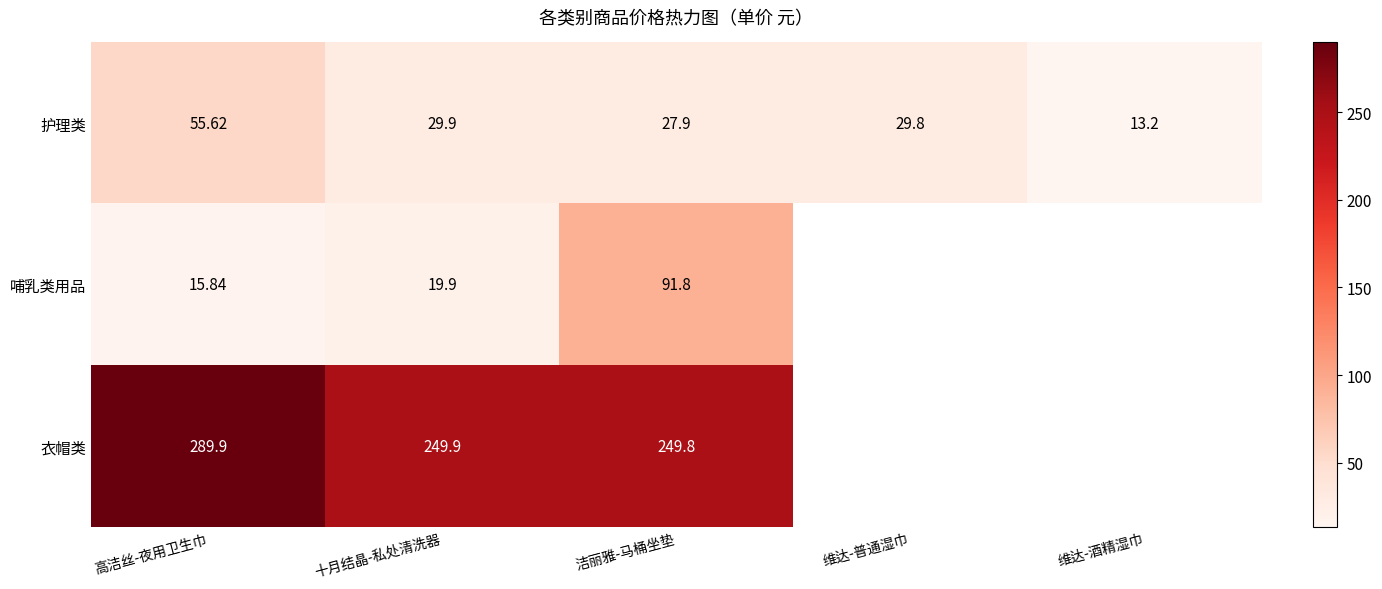

The value of 护理类 at 洁丽雅-马桶坐垫 is 10.8. True or false?

False